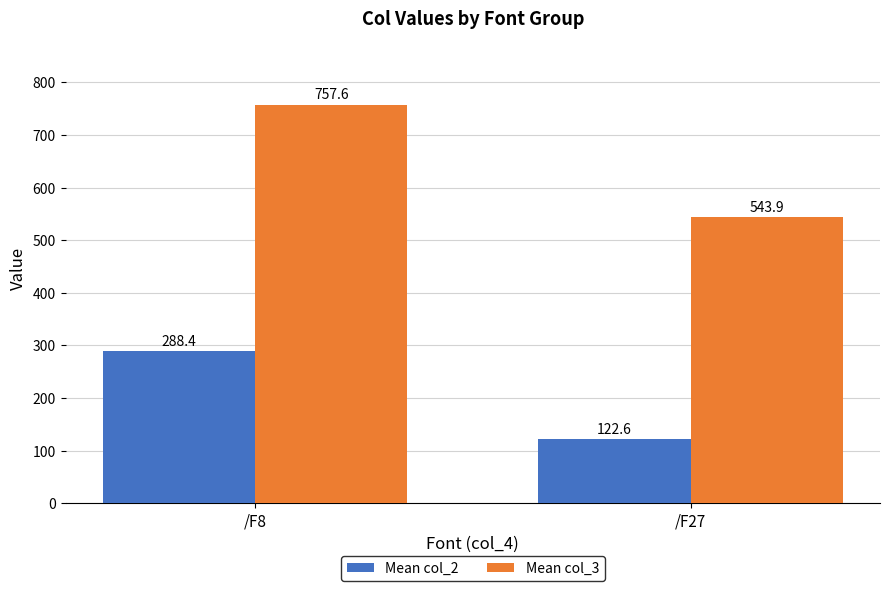

At which label is Mean col_2 closest to 205?

/F27